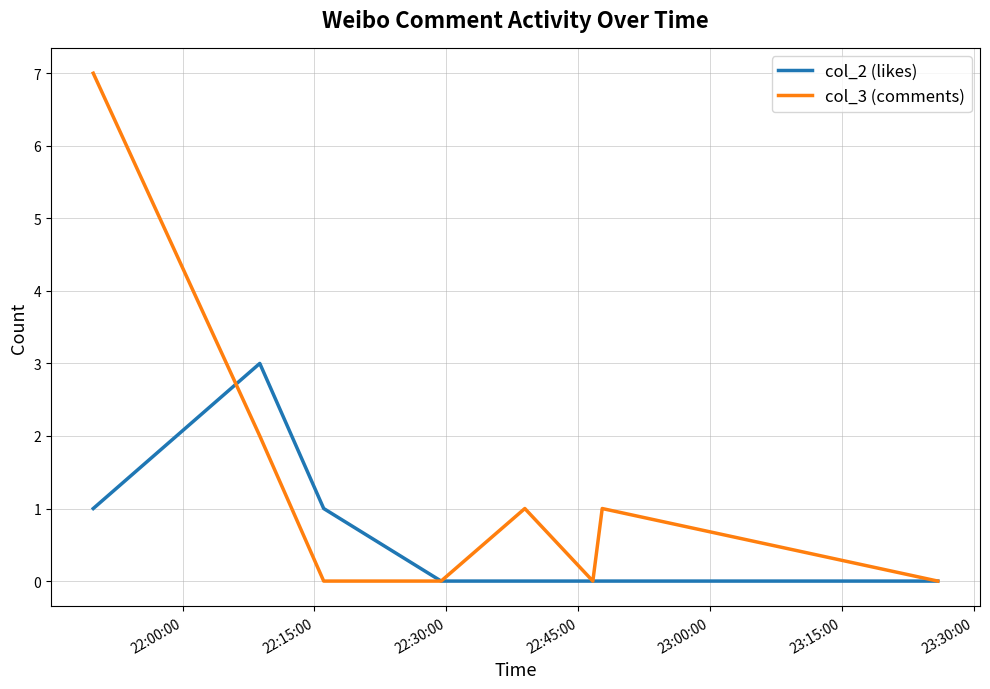

Which series has the widest spread of values?

col_3 (comments)